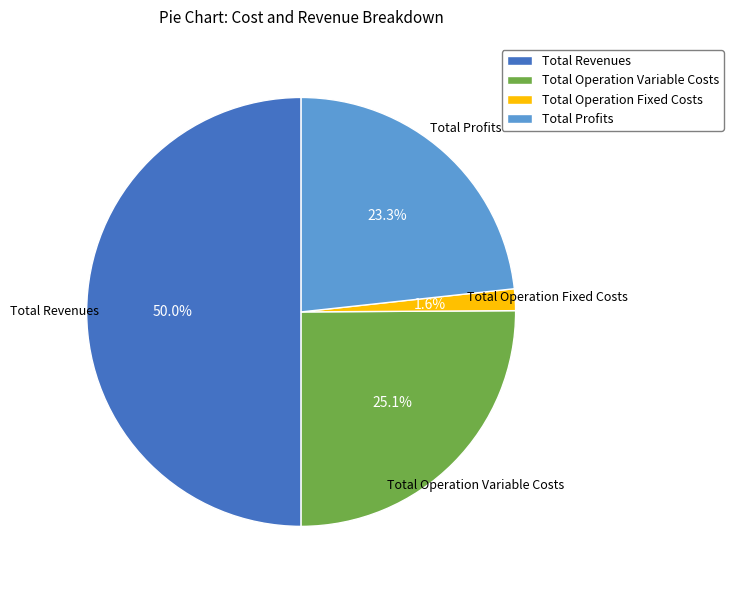

How many slices are in this pie chart?

4